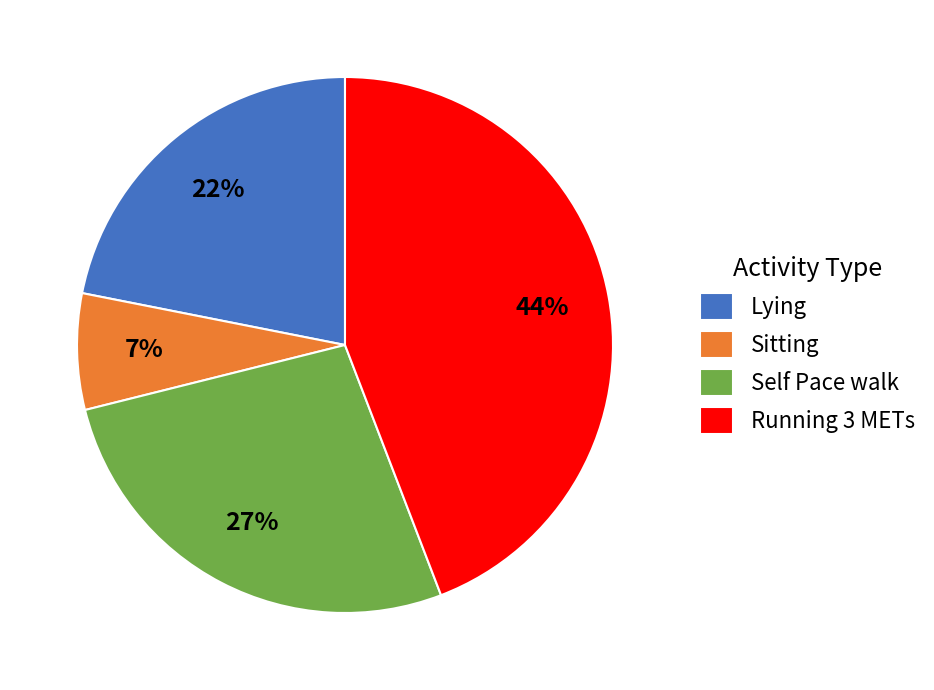

To the nearest percent, what portion does Sitting represent?

7%